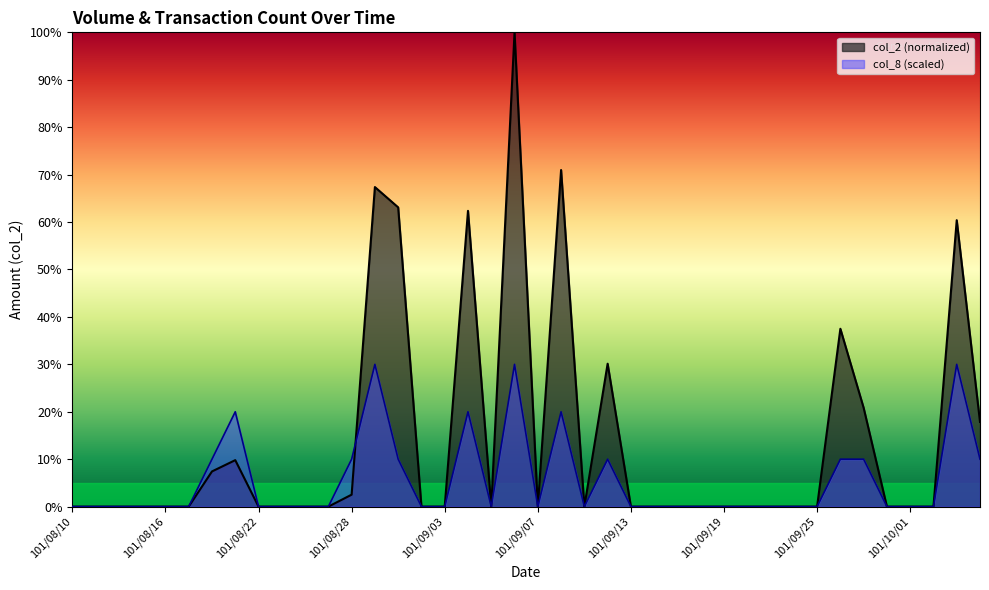

What is the label of the 9th point from the left?

101/08/22